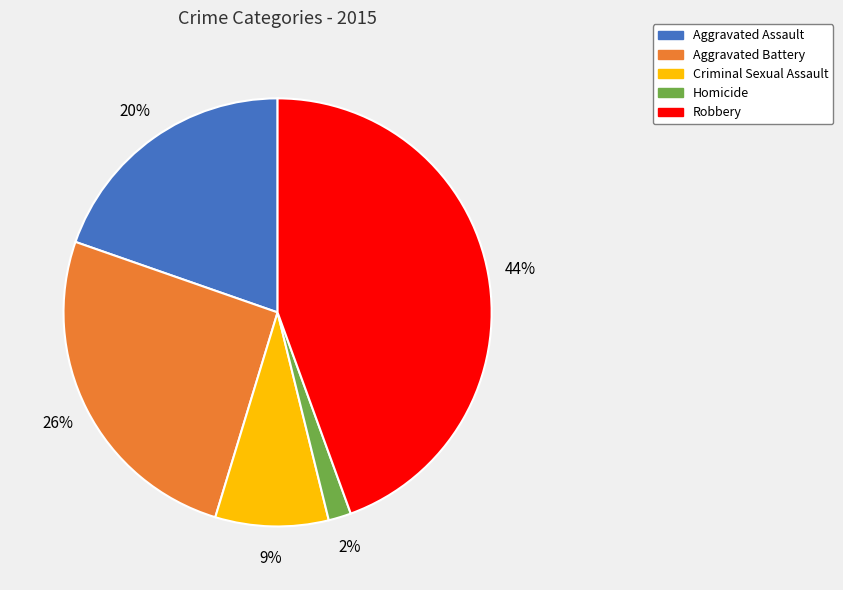

Which category has the biggest portion of the pie?

Robbery